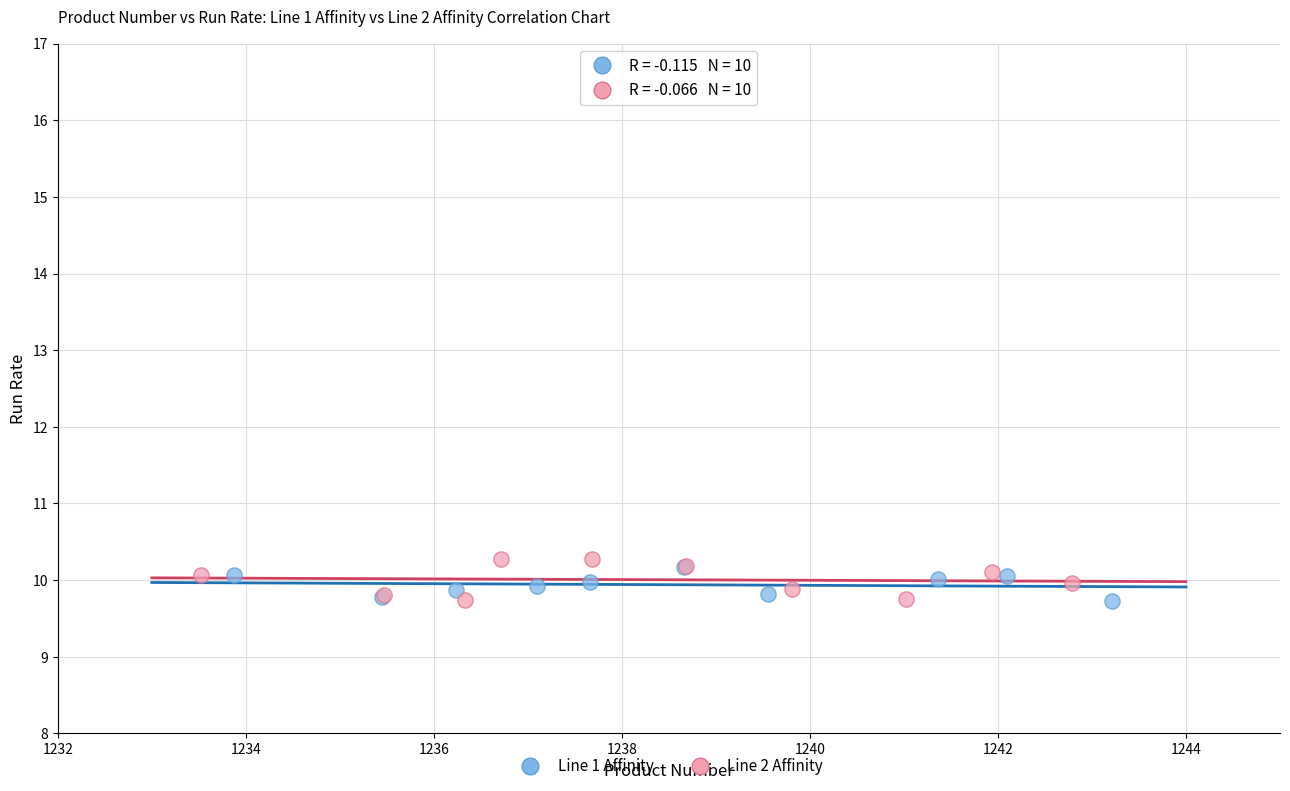

What are all the series names shown in the legend?

Line 1 Affinity, Line 2 Affinity